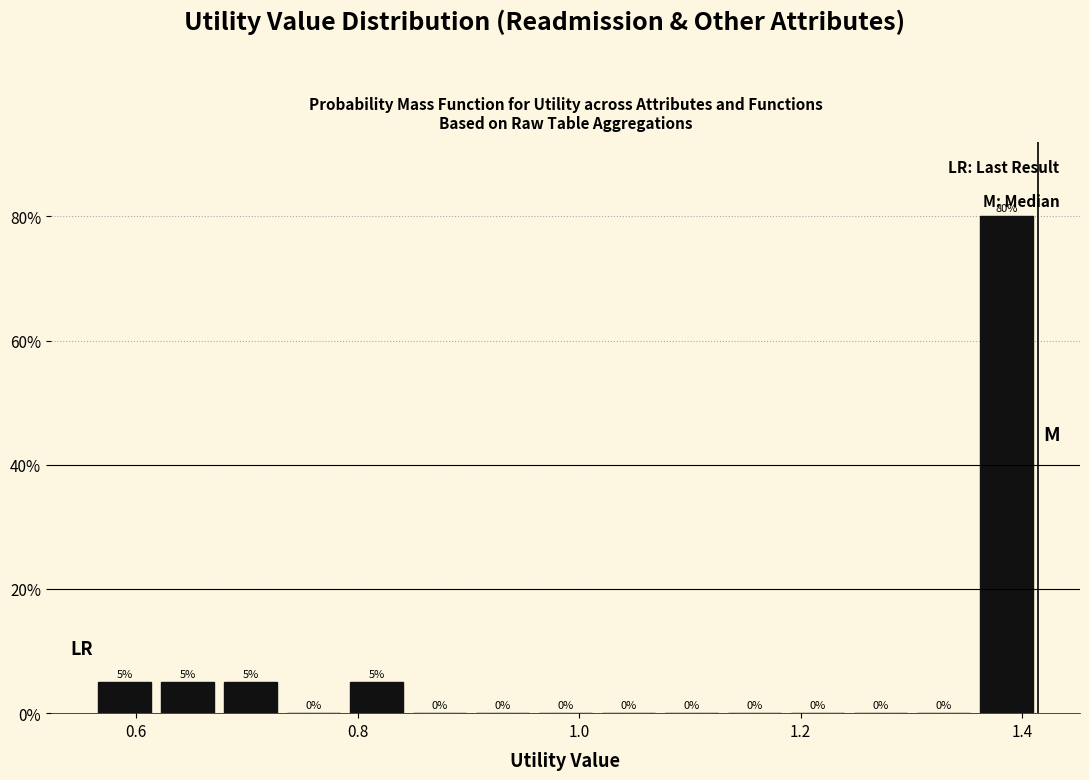

Around what value on the x-axis is the tallest bar? Give the approximate position of its centre, as read against the axis.

1.38